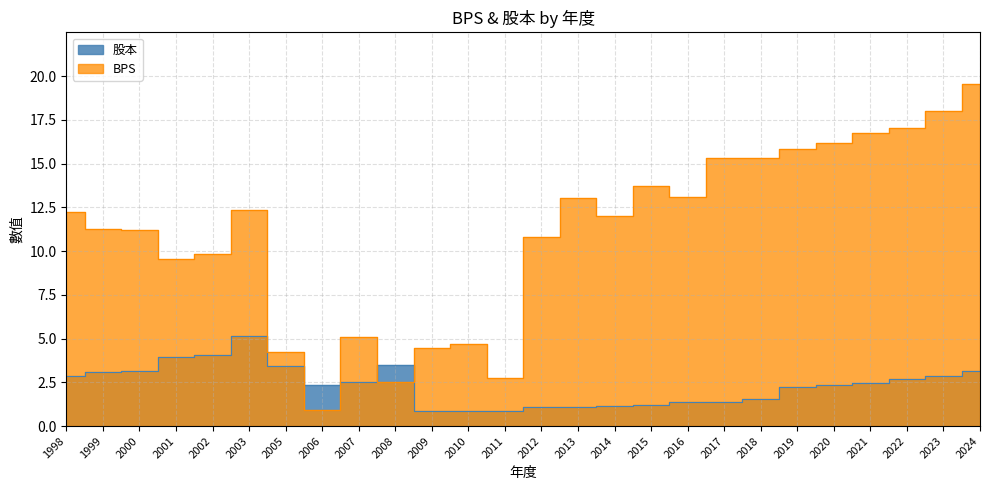

What is the highest value of the 股本 series?

5.2